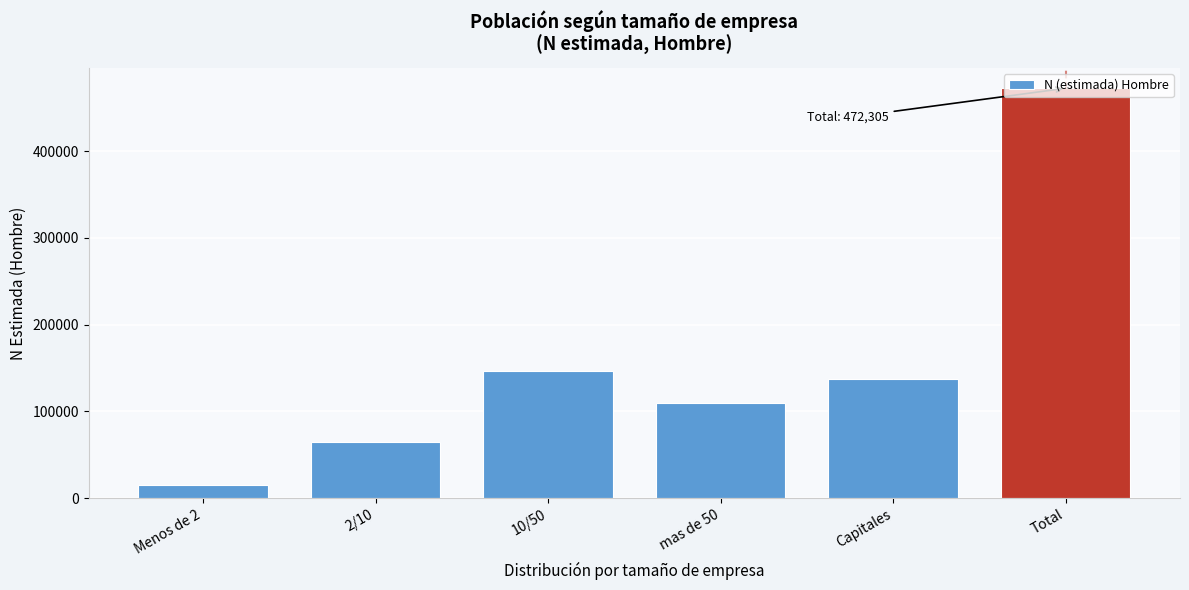

True or false: the data shows 36753 at Capitales.

False